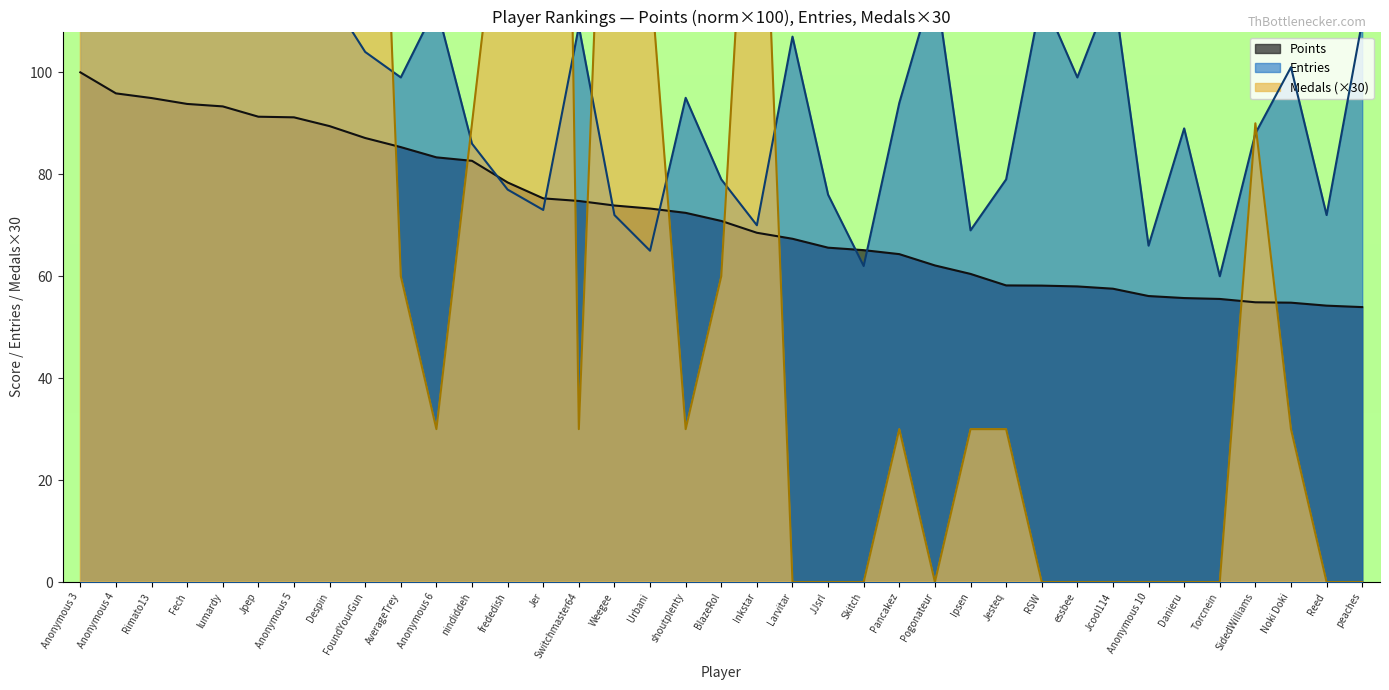

Where is Medals nearest to the value 315?

lumardy